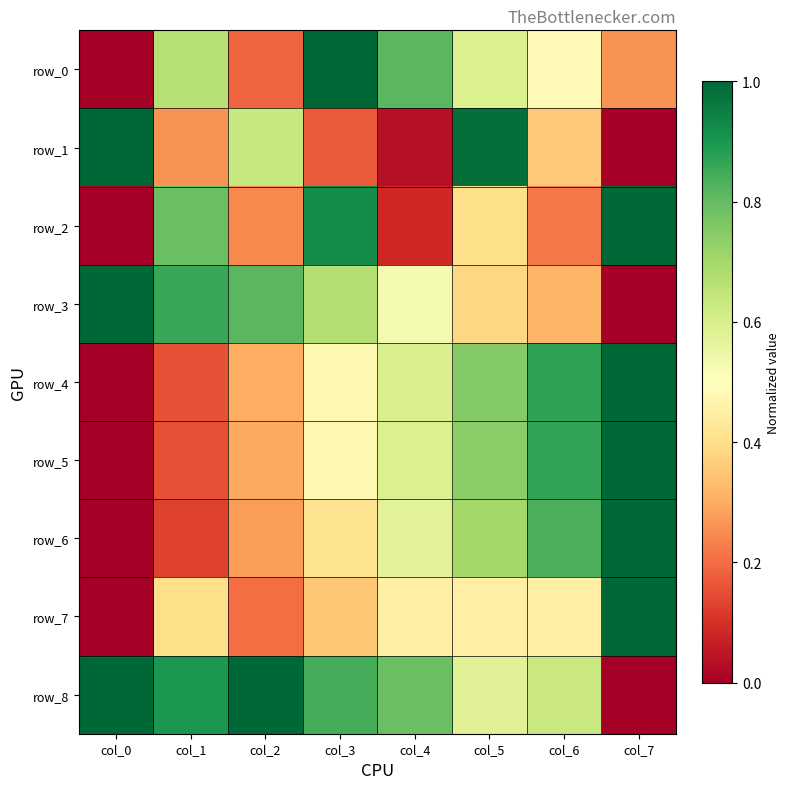

What is the spread (max minus min) of values at col_4?

0.8